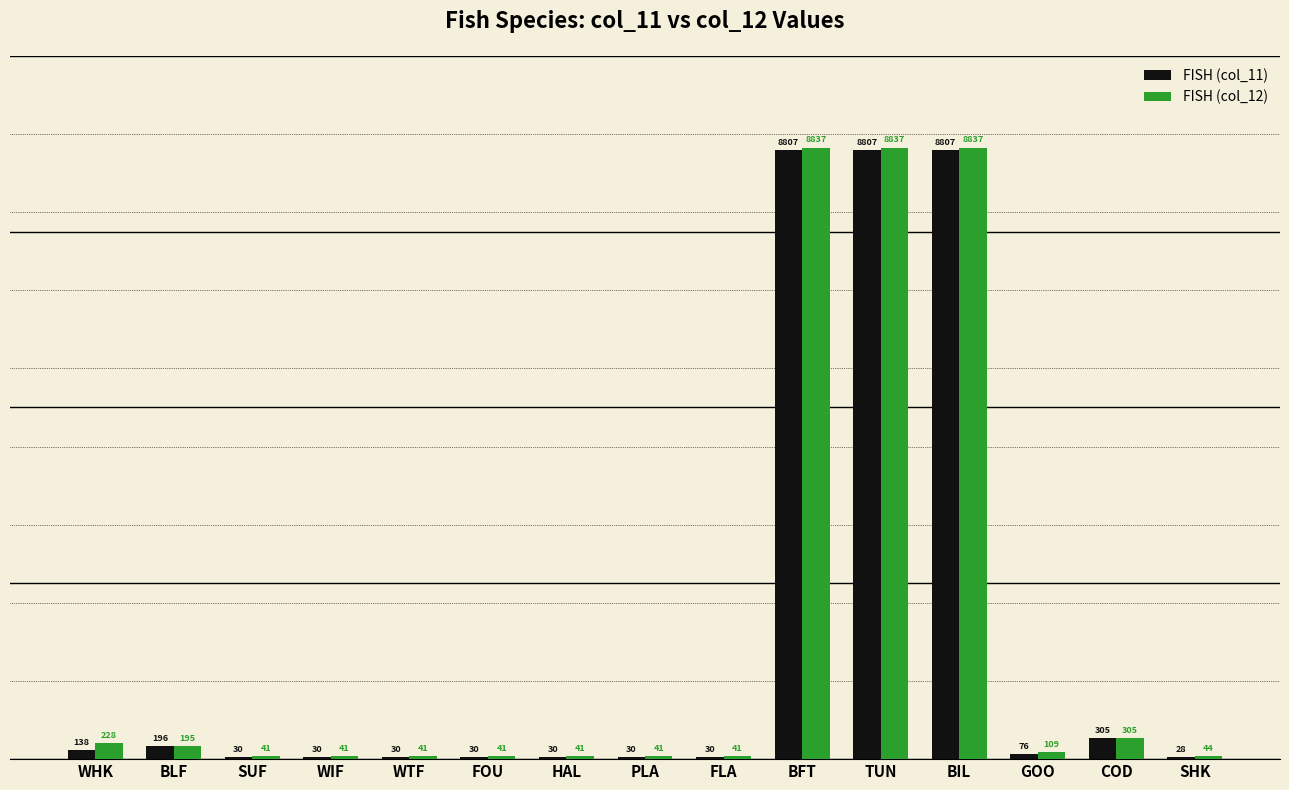

Where is FISH (col_11) nearest to the value 4417?

COD